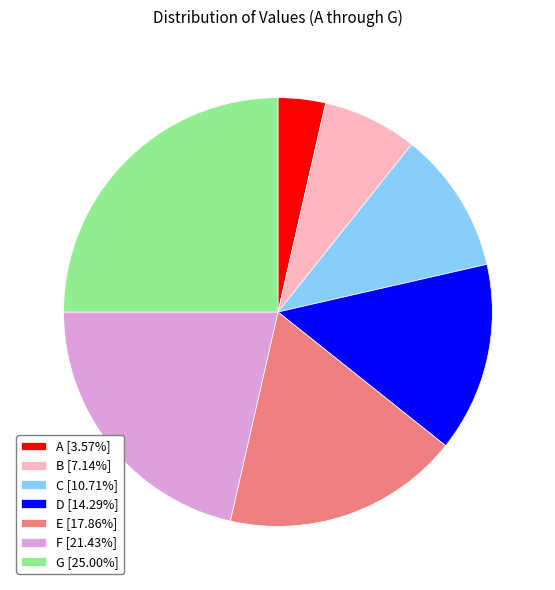

True or false: C accounts for 17% of the total.

False